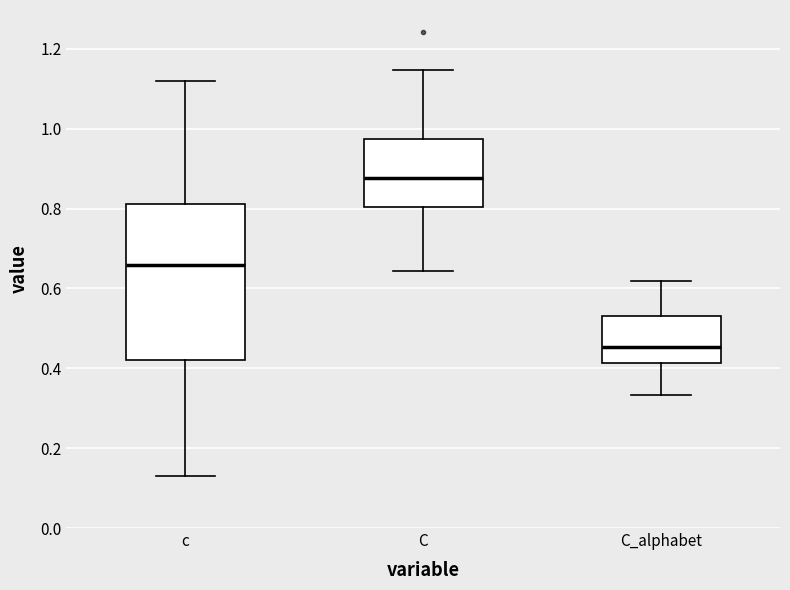

Reading left to right, read every box against the y-axis: the position of its median line, the range the box covers, and the ends of its whiskers. The values are not printed on the chart, so give them approximately, as read against the axis.

c: median 0.66, box 0.42 to 0.82, whiskers 0.14 to 1.12
C: median 0.88, box 0.80 to 0.98, whiskers 0.64 to 1.14
C_alphabet: median 0.46, box 0.42 to 0.54, whiskers 0.34 to 0.62